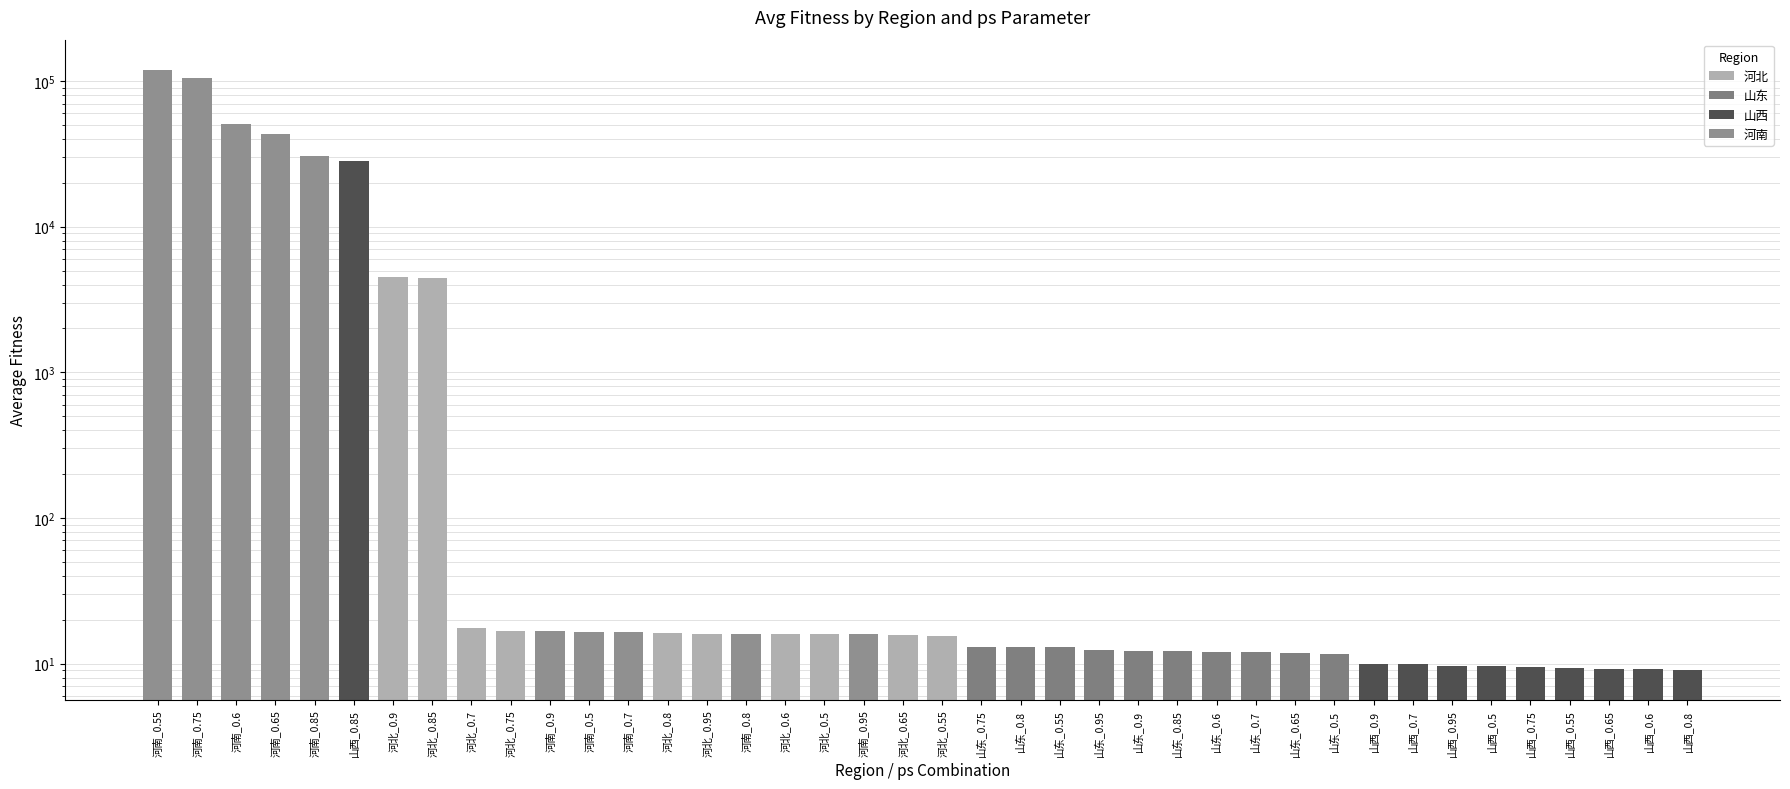

What is the label of the 29th bar from the right?

河南_0.5